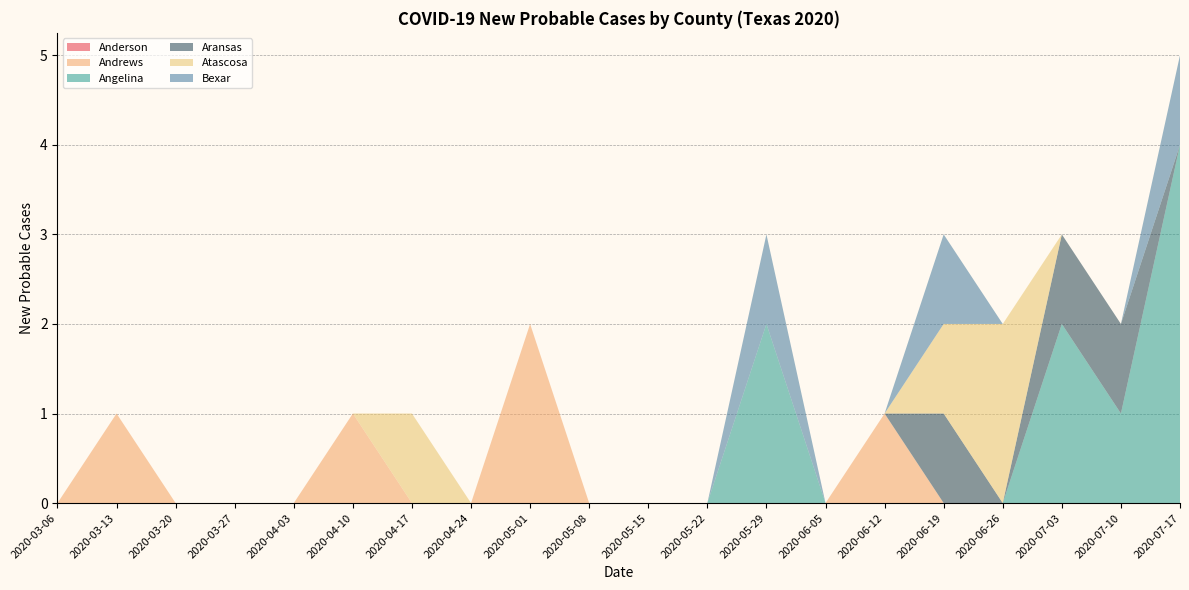

Reading right to left, list all the values displayed in this chart.

Anderson: 2020-07-17=0	2020-07-10=0	2020-07-03=0	2020-06-26=0	2020-06-19=0	2020-06-12=0	2020-06-05=0	2020-05-29=0	2020-05-22=0	2020-05-15=0	2020-05-08=0	2020-05-01=0	2020-04-24=0	2020-04-17=0	2020-04-10=0	2020-04-03=0	2020-03-27=0	2020-03-20=0	2020-03-13=0	2020-03-06=0
Andrews: 2020-07-17=0	2020-07-10=0	2020-07-03=0	2020-06-26=0	2020-06-19=0	2020-06-12=1	2020-06-05=0	2020-05-29=0	2020-05-22=0	2020-05-15=0	2020-05-08=0	2020-05-01=2	2020-04-24=0	2020-04-17=0	2020-04-10=1	2020-04-03=0	2020-03-27=0	2020-03-20=0	2020-03-13=1	2020-03-06=0
Angelina: 2020-07-17=4	2020-07-10=1	2020-07-03=2	2020-06-26=0	2020-06-19=0	2020-06-12=0	2020-06-05=0	2020-05-29=2	2020-05-22=0	2020-05-15=0	2020-05-08=0	2020-05-01=0	2020-04-24=0	2020-04-17=0	2020-04-10=0	2020-04-03=0	2020-03-27=0	2020-03-20=0	2020-03-13=0	2020-03-06=0
Aransas: 2020-07-17=0	2020-07-10=1	2020-07-03=1	2020-06-26=0	2020-06-19=1	2020-06-12=0	2020-06-05=0	2020-05-29=0	2020-05-22=0	2020-05-15=0	2020-05-08=0	2020-05-01=0	2020-04-24=0	2020-04-17=0	2020-04-10=0	2020-04-03=0	2020-03-27=0	2020-03-20=0	2020-03-13=0	2020-03-06=0
Atascosa: 2020-07-17=0	2020-07-10=0	2020-07-03=0	2020-06-26=2	2020-06-19=1	2020-06-12=0	2020-06-05=0	2020-05-29=0	2020-05-22=0	2020-05-15=0	2020-05-08=0	2020-05-01=0	2020-04-24=0	2020-04-17=1	2020-04-10=0	2020-04-03=0	2020-03-27=0	2020-03-20=0	2020-03-13=0	2020-03-06=0
Bexar: 2020-07-17=1	2020-07-10=0	2020-07-03=0	2020-06-26=0	2020-06-19=1	2020-06-12=0	2020-06-05=0	2020-05-29=1	2020-05-22=0	2020-05-15=0	2020-05-08=0	2020-05-01=0	2020-04-24=0	2020-04-17=0	2020-04-10=0	2020-04-03=0	2020-03-27=0	2020-03-20=0	2020-03-13=0	2020-03-06=0